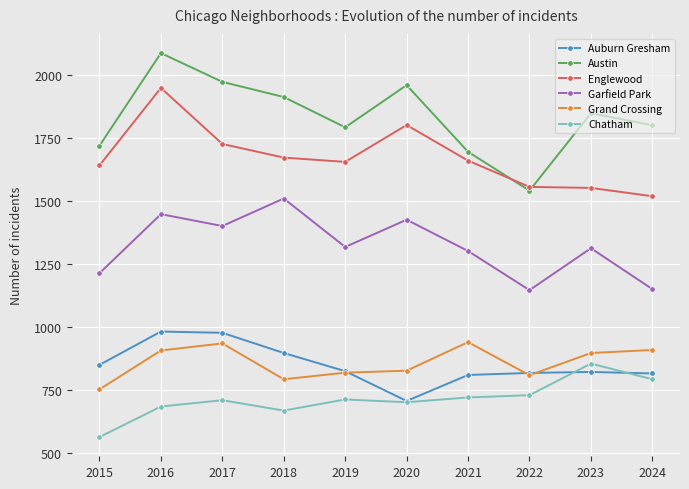

At which label does Englewood reach its peak?

2016